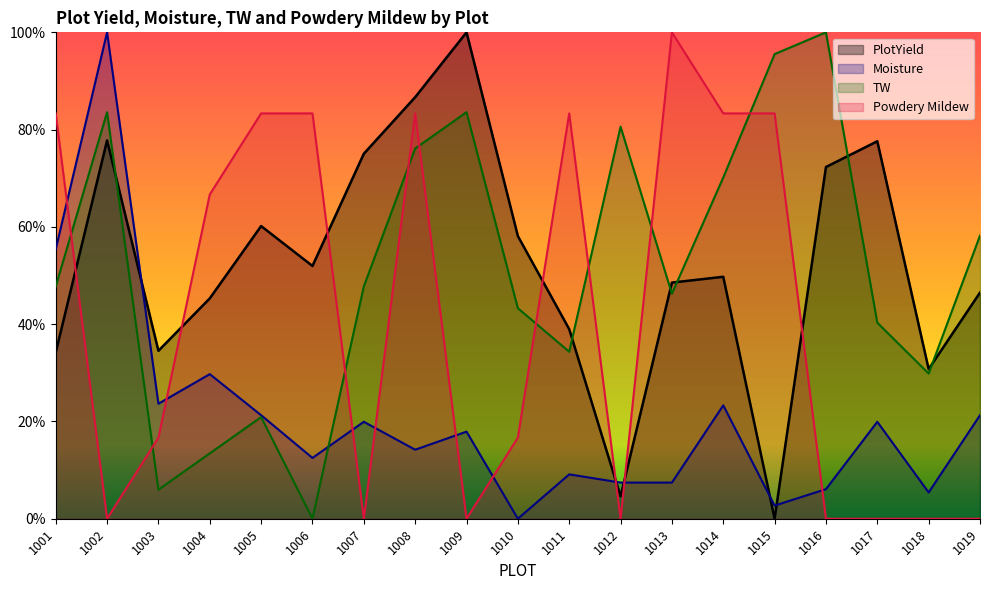

How many positive values does the Moisture series have?

18